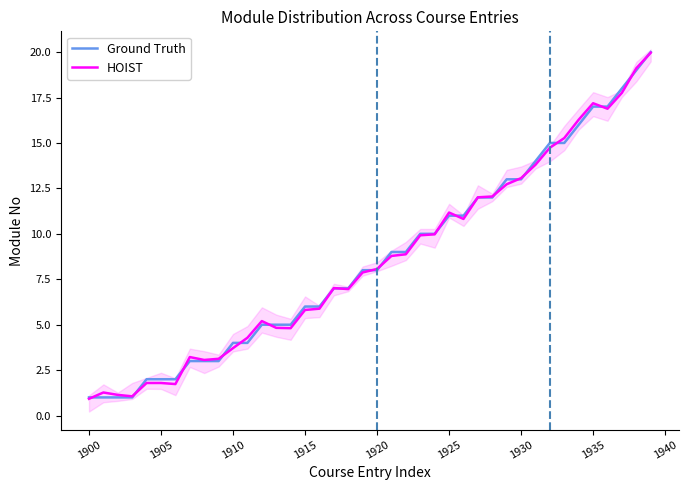

Does the chart display data point markers on the line(s)?

No